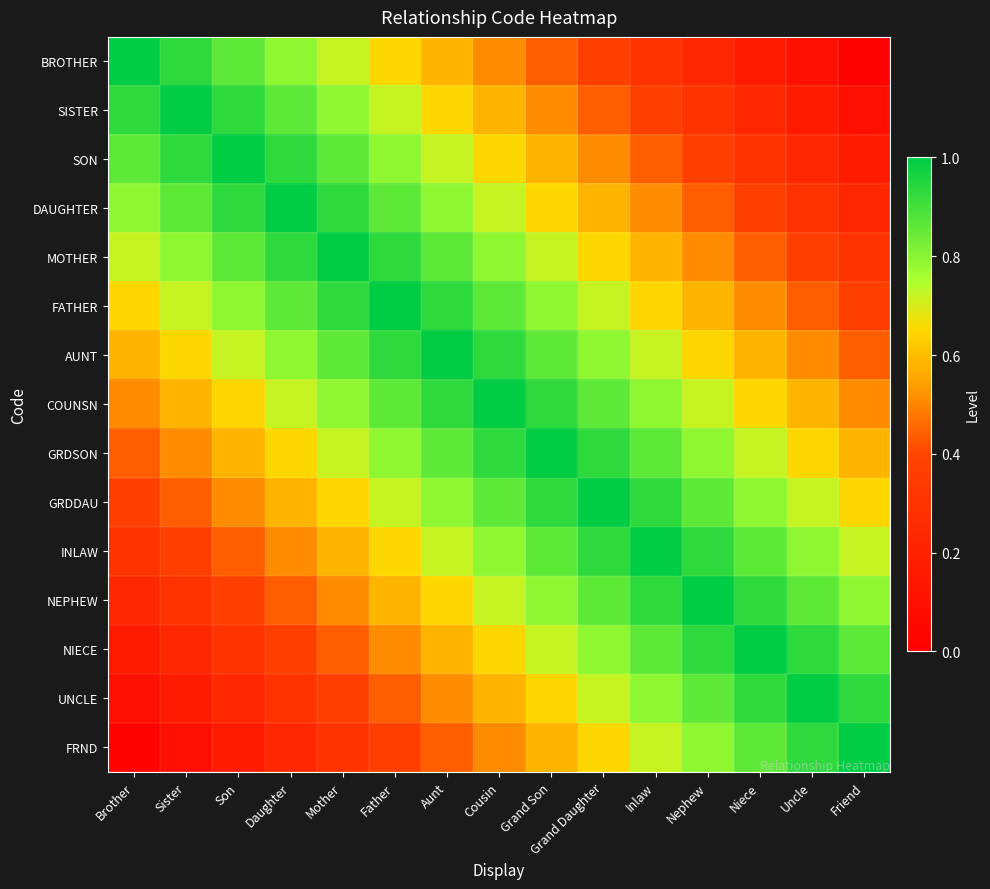

Count the number of data series in this chart.

15